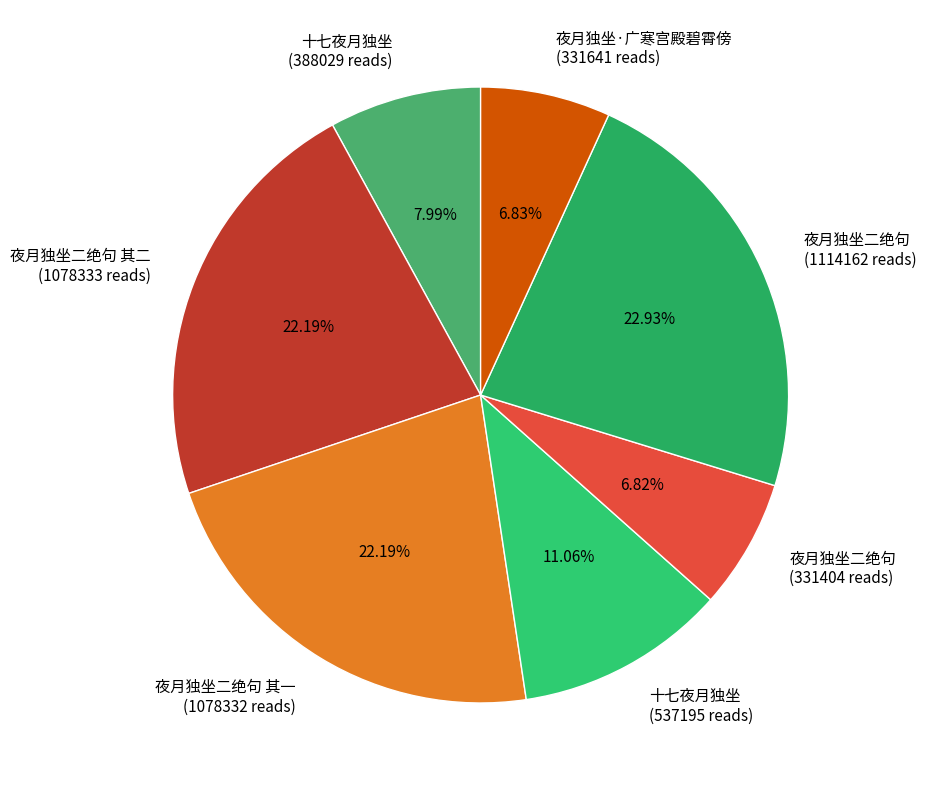

Which slice is the largest?

夜月独坐二绝句 (1114162 reads)